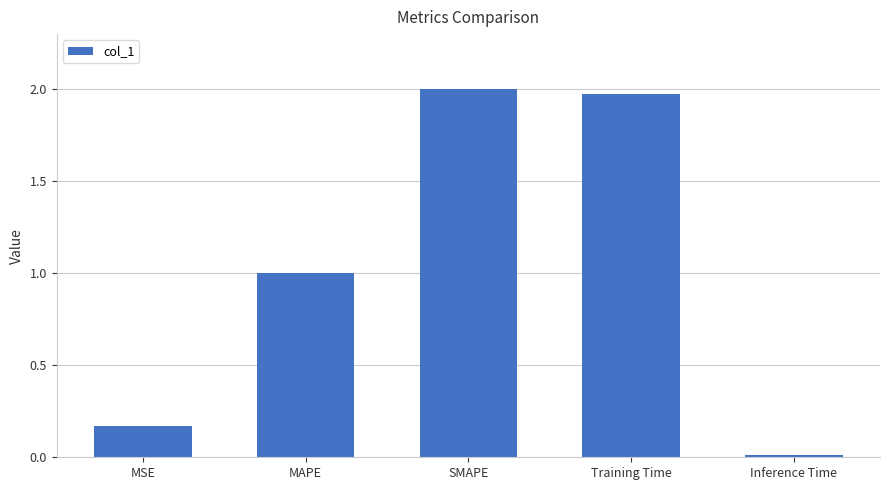

What is the value of the 2nd bar from the left?

1.0